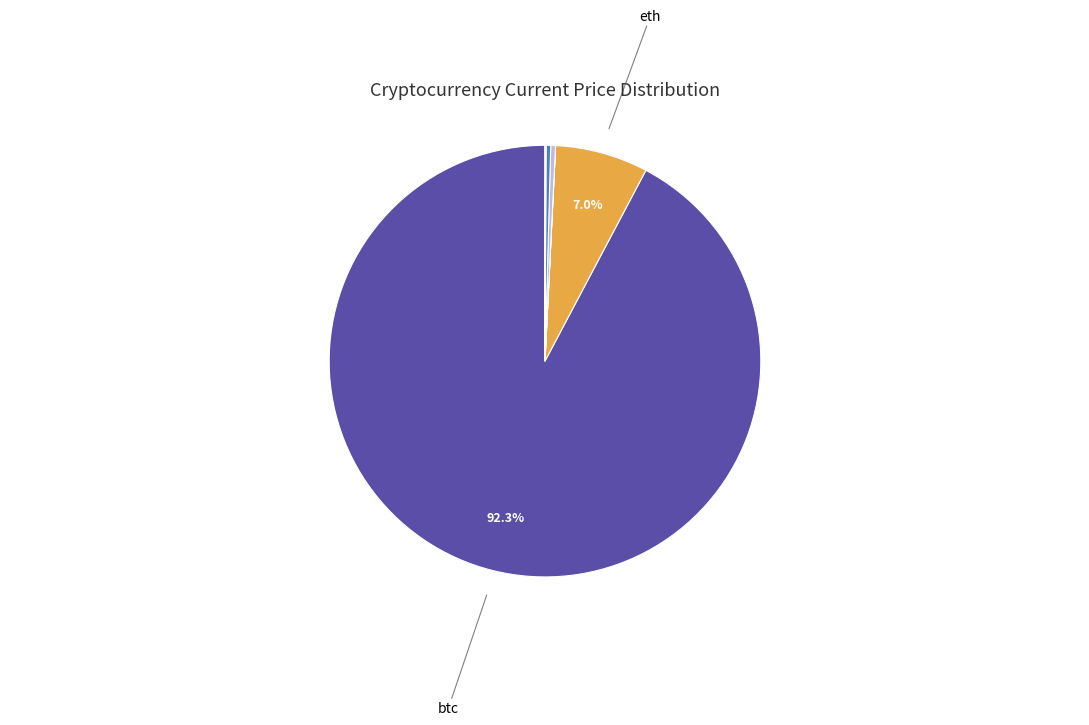

Does any single category account for the majority?

Yes